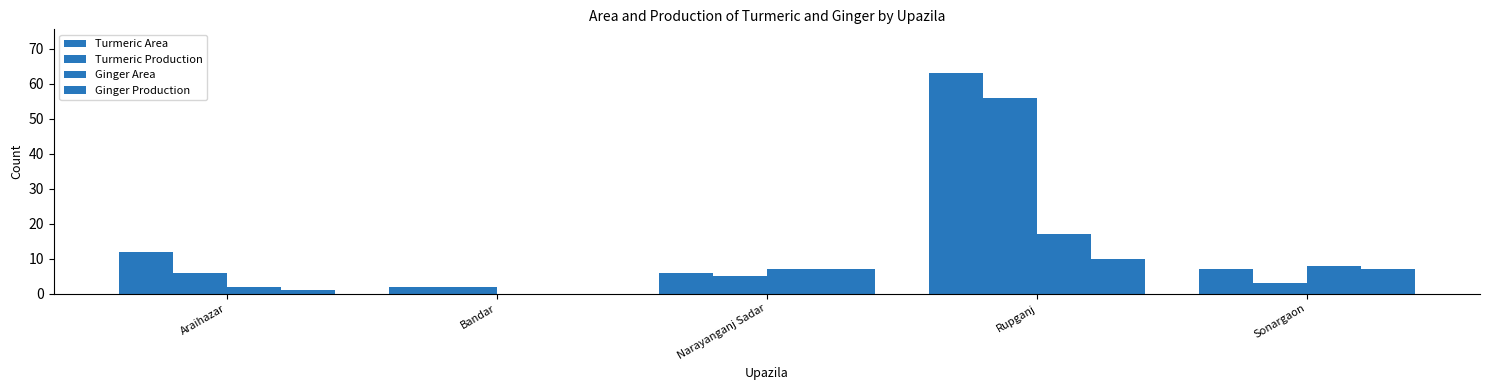

Which series has the largest total across all categories?

Turmeric Area